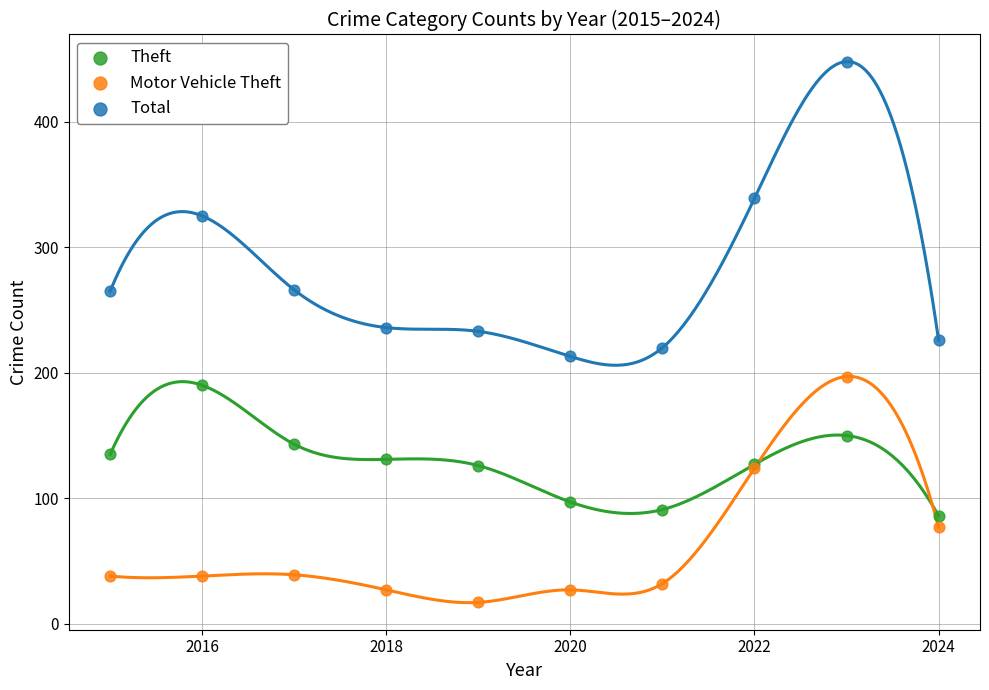

In the Motor Vehicle Theft series, what Y value is closest to 107?

124